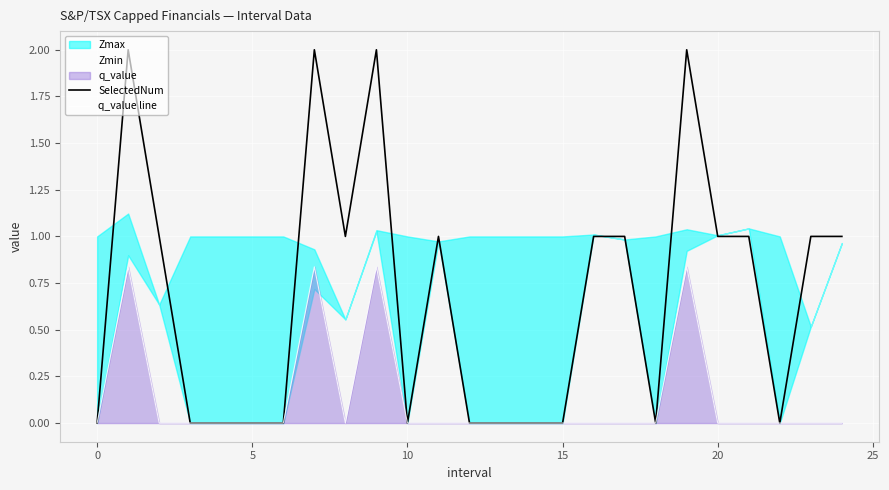

True or false: SelectedNum has more than 2 interior local peaks.

True